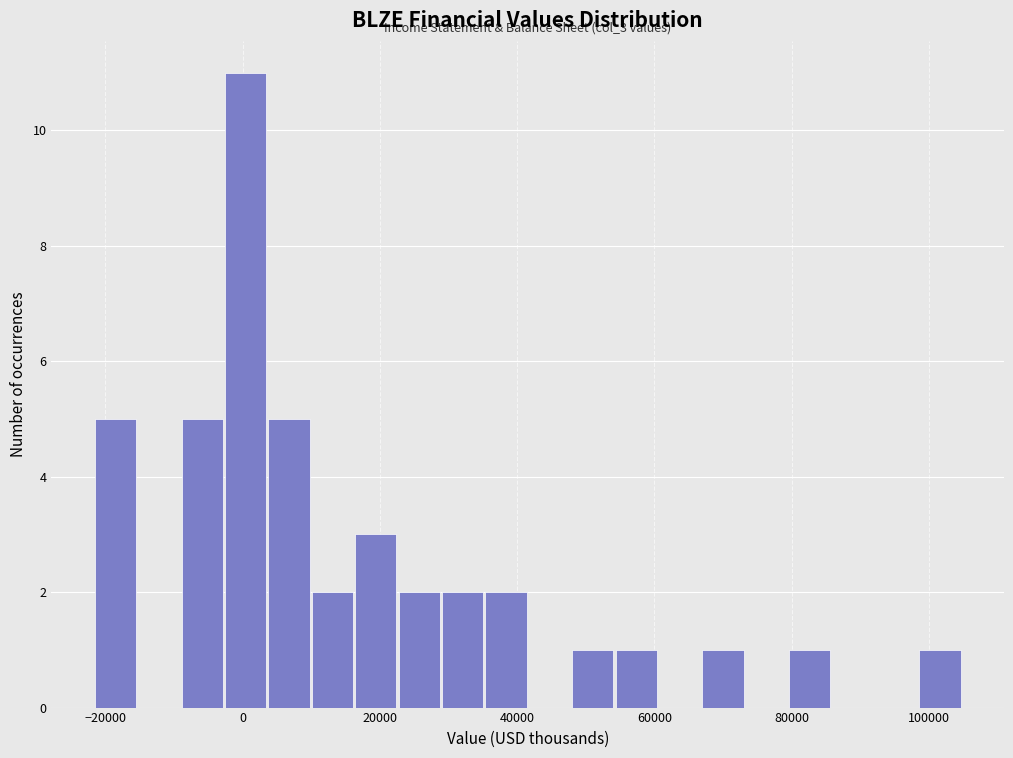

Around what value on the x-axis is the tallest bar? Give the approximate position of its centre, as read against the axis.

0